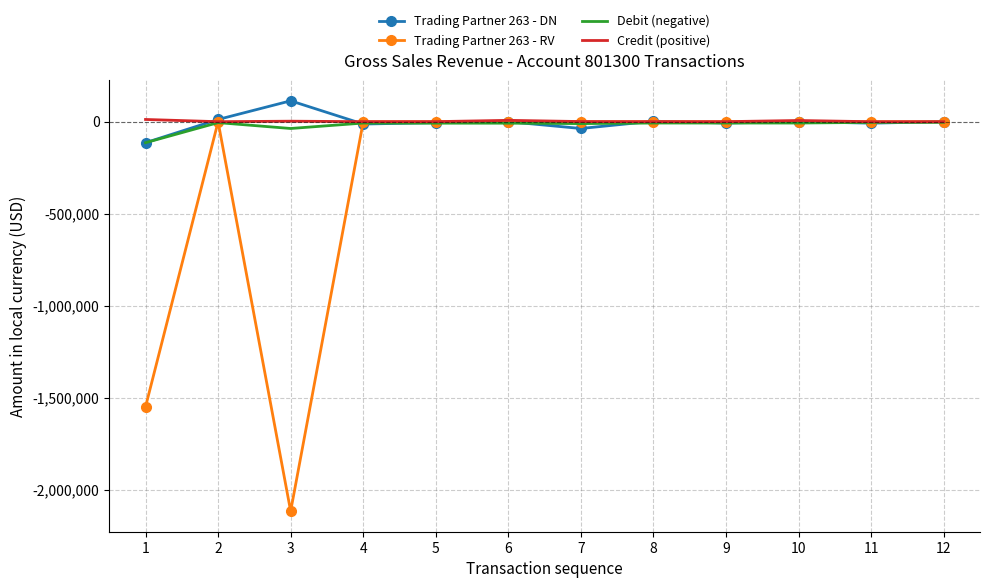

Which series has the largest range (max minus min)?

Trading Partner 263 - RV